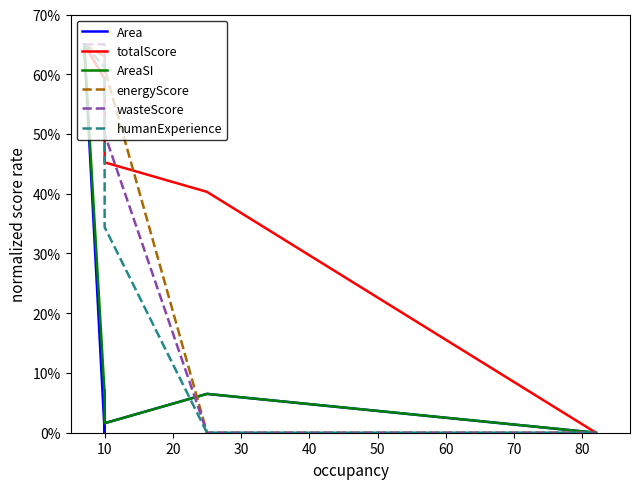

What is the value of the humanExperience point at the 4th from the left?

0.4